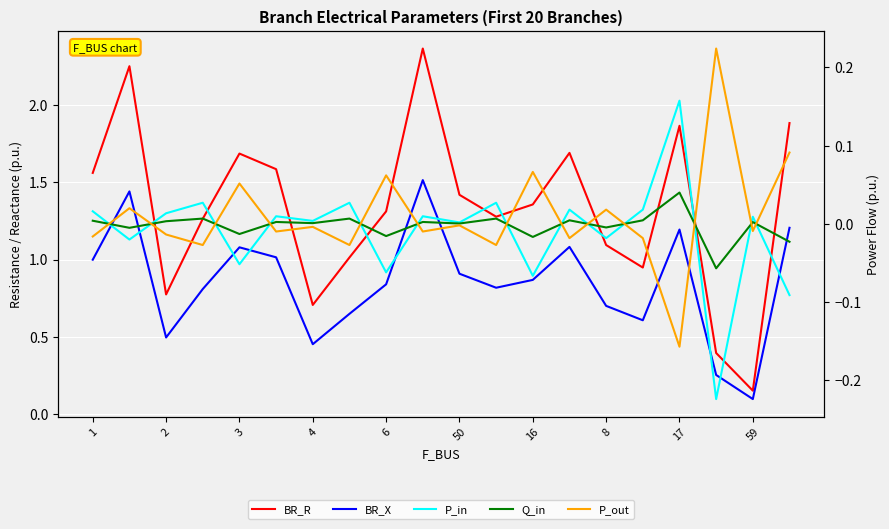

Which series has the largest range (max minus min)?

BR_R